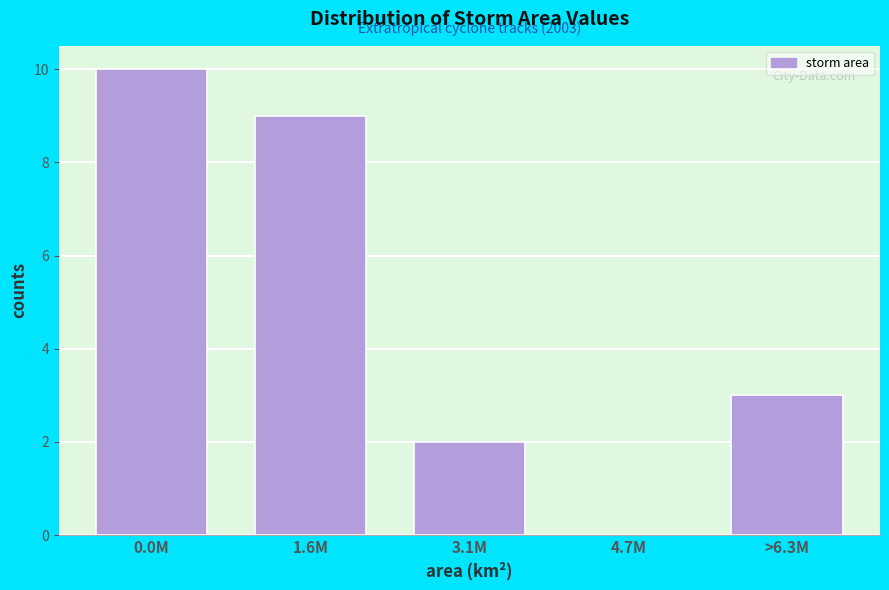

Reading right to left, what are all the values shown in this chart?

>6.3M=3	4.7M=0	3.1M=2	1.6M=9	0.0M=10